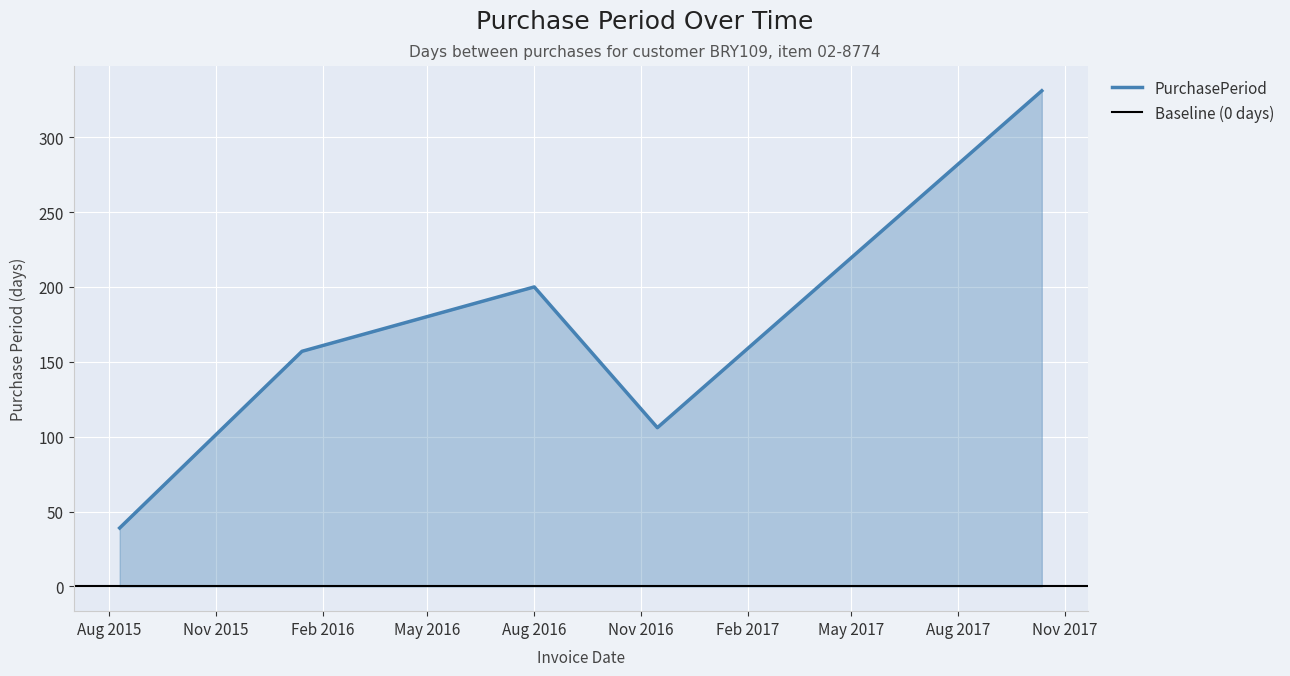

How many values are between 106 and 200?

3